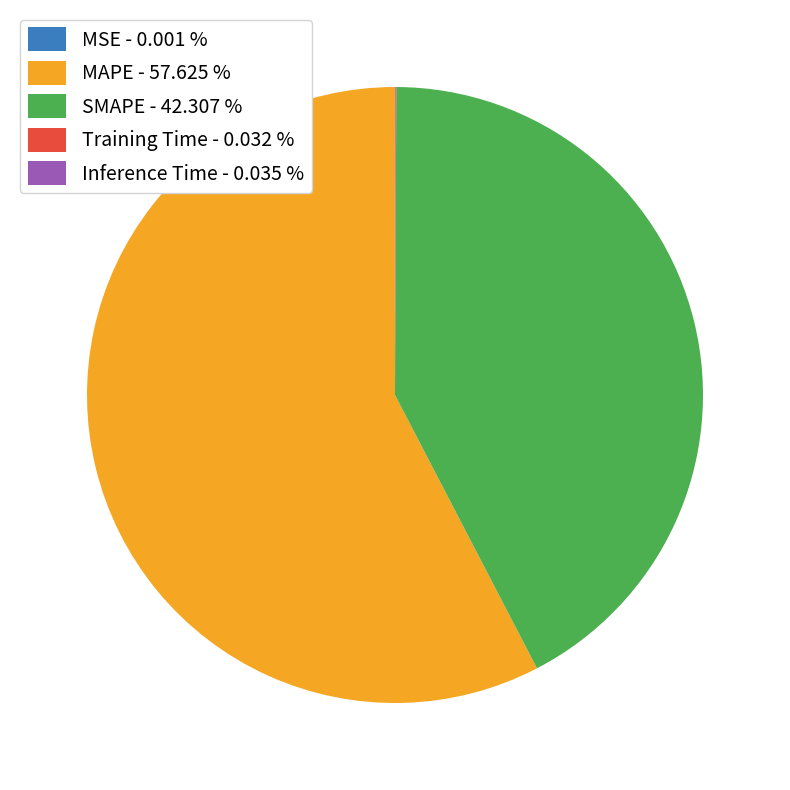

Between MAPE - 57.625 % and SMAPE - 42.307 %, which is larger?

MAPE - 57.625 %